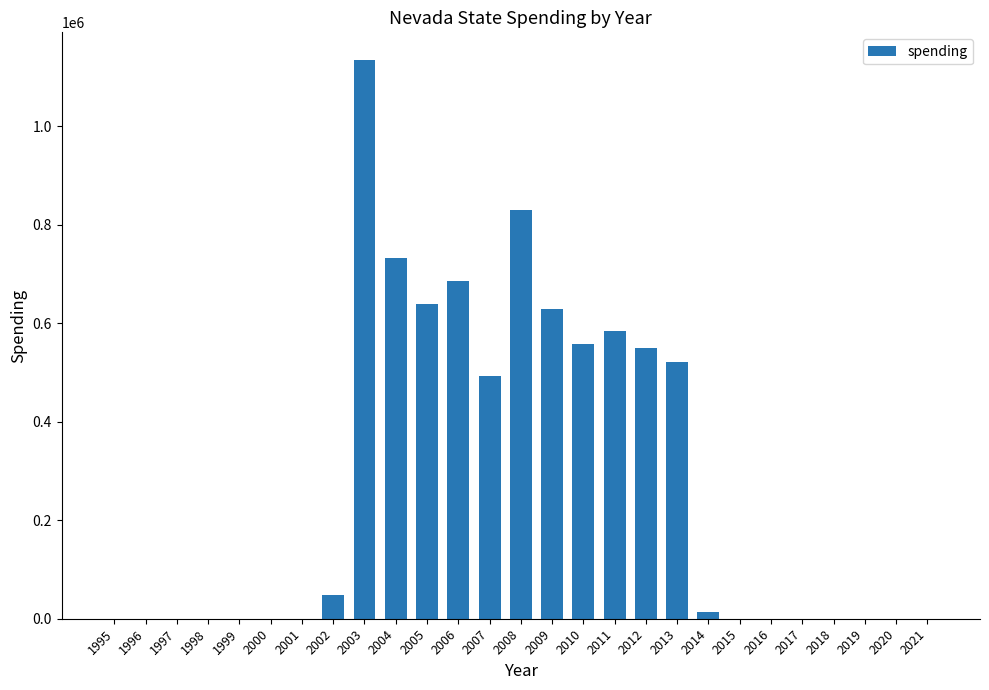

What is the change in value from 2006 to 2015?

-685624